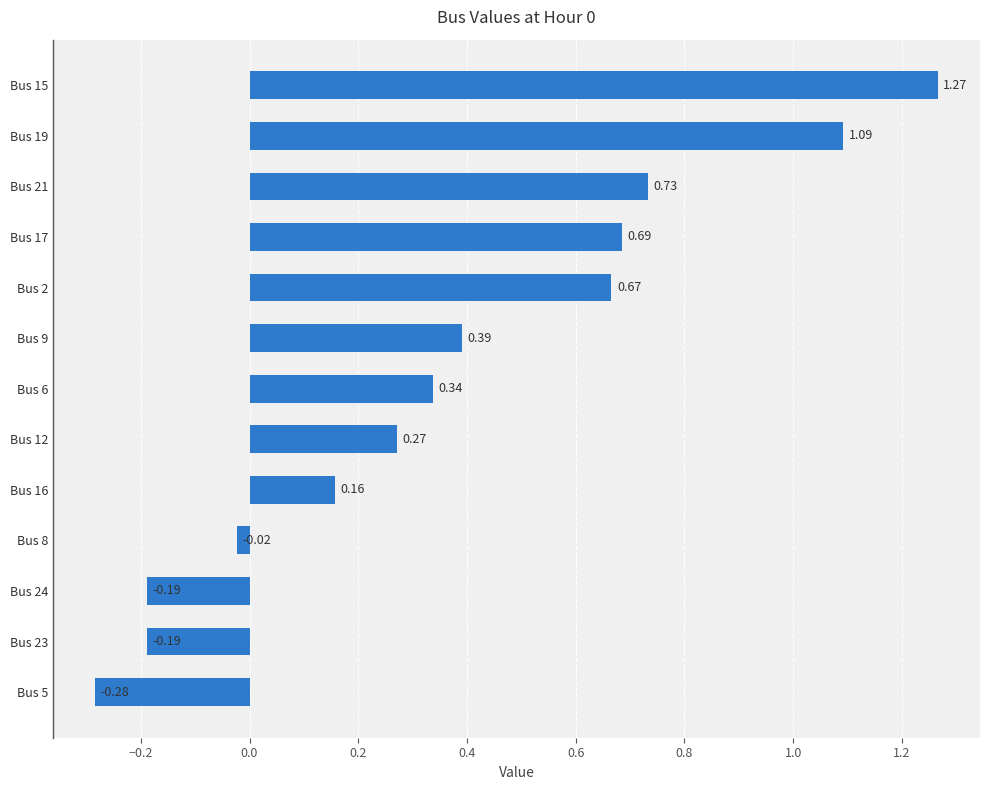

What is the change in value from Bus 15 to Bus 24?

-1.5